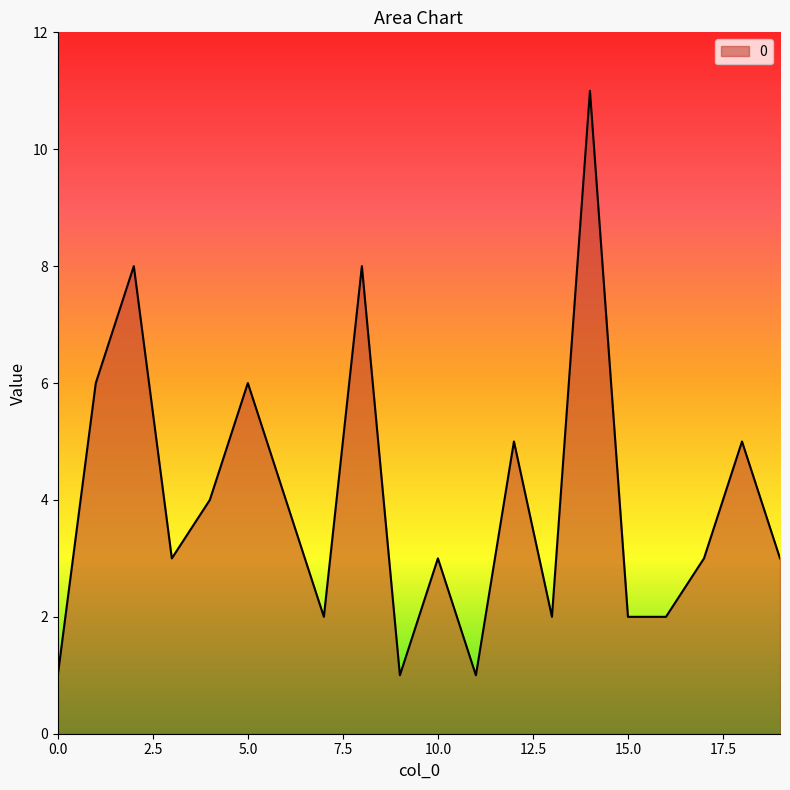

How many lines are shown in the chart?

1